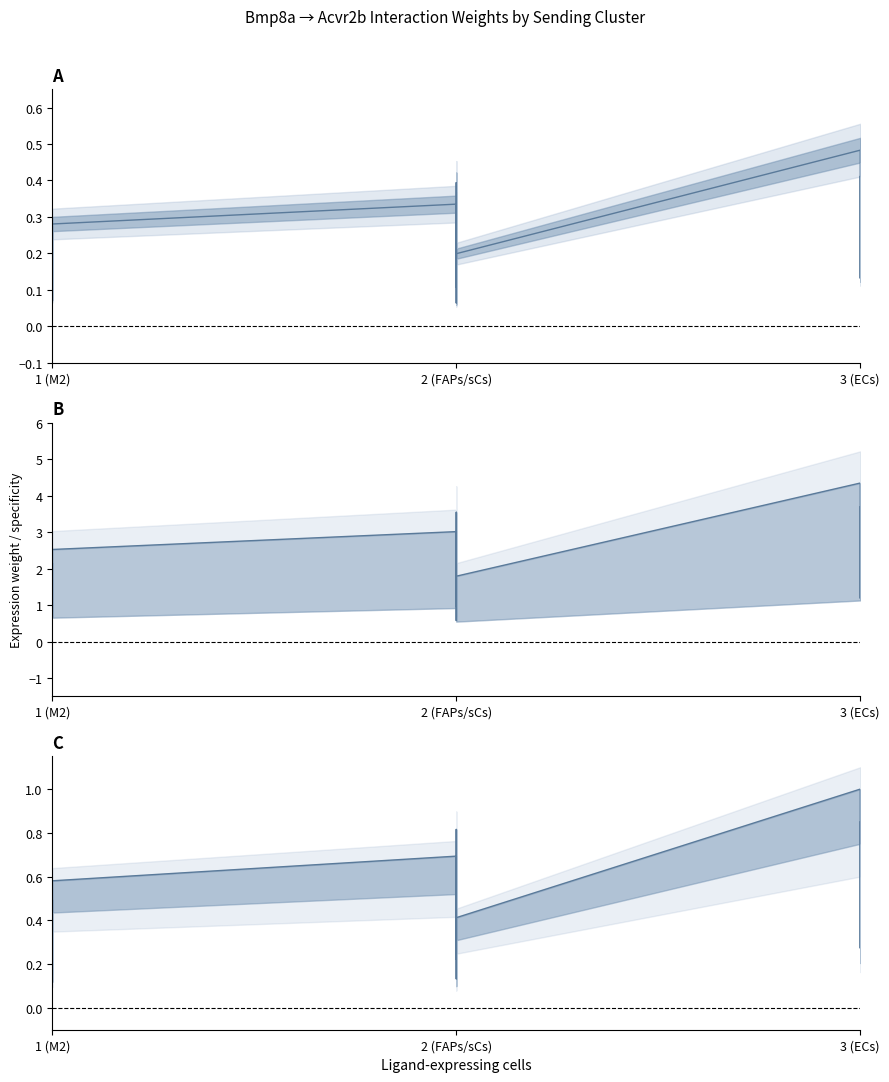

True or false: Edge avg exp weight line and Edge total exp weight intersect in this chart.

False